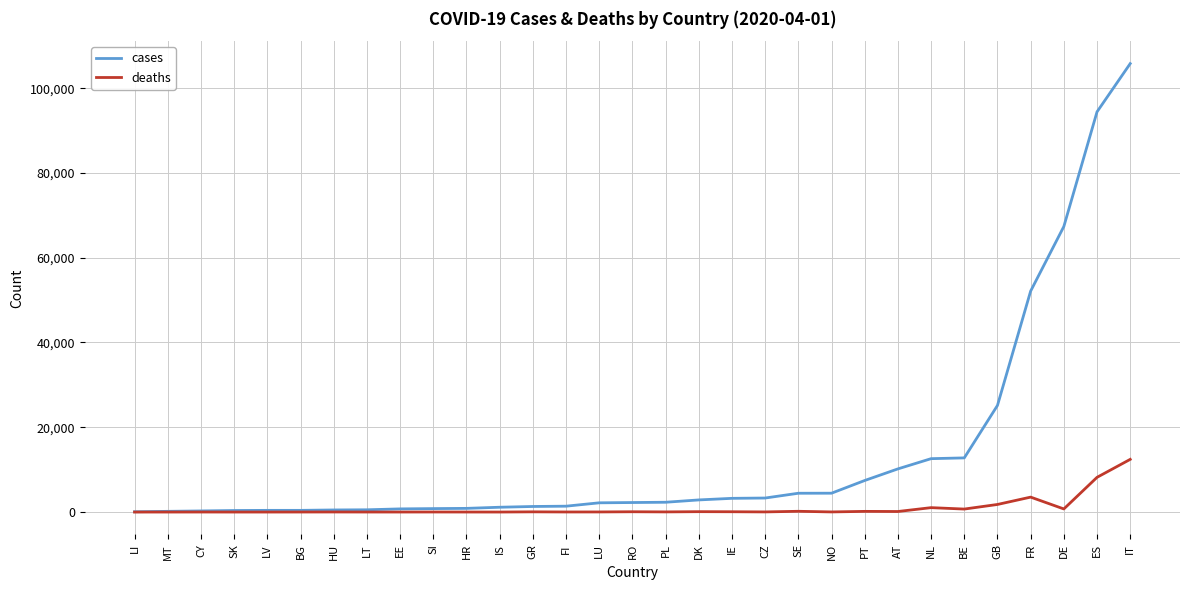

What is the total value across all series at FR?

55651